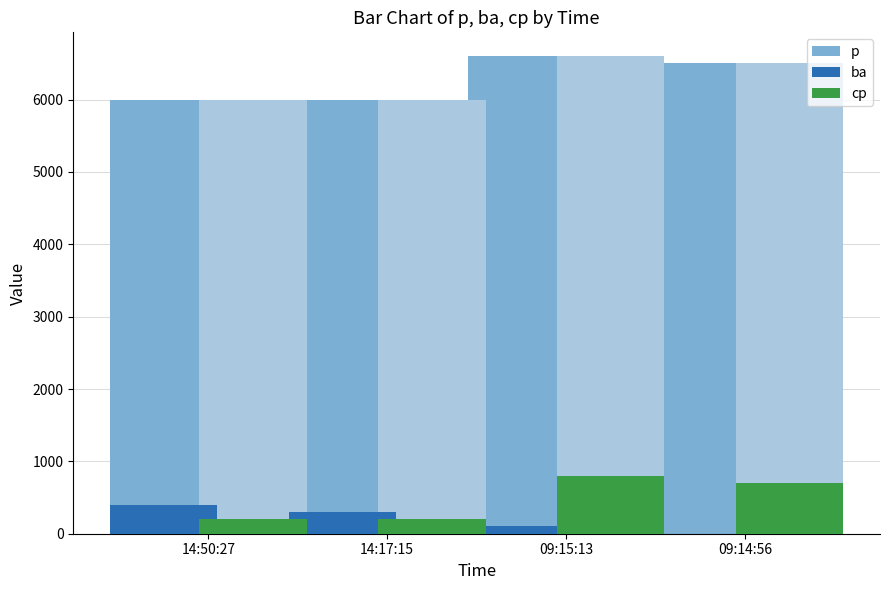

Between 14:50:27 and 09:15:13, which series saw the biggest shift?

p